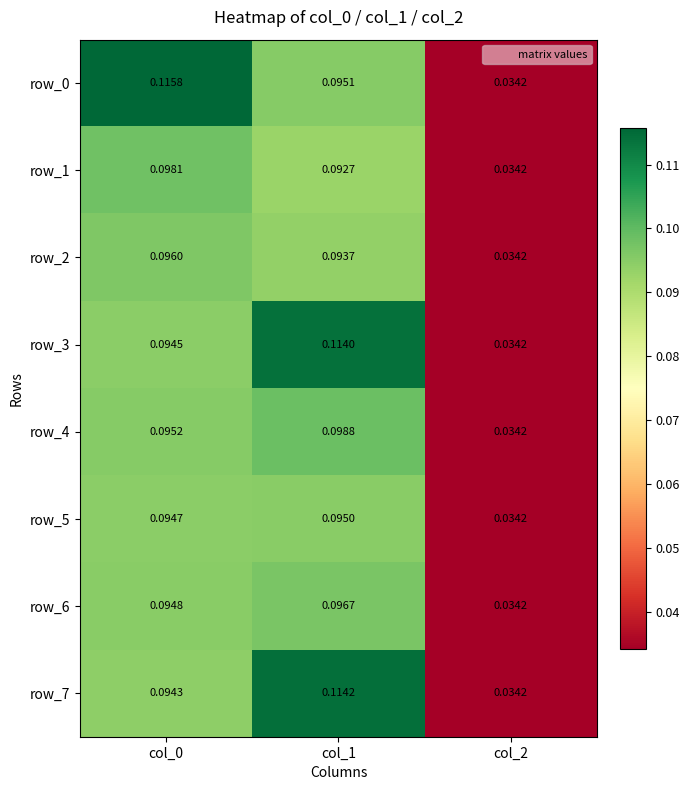

Is the value of row_1 at col_0 greater than the value of row_3 at col_2?

Yes